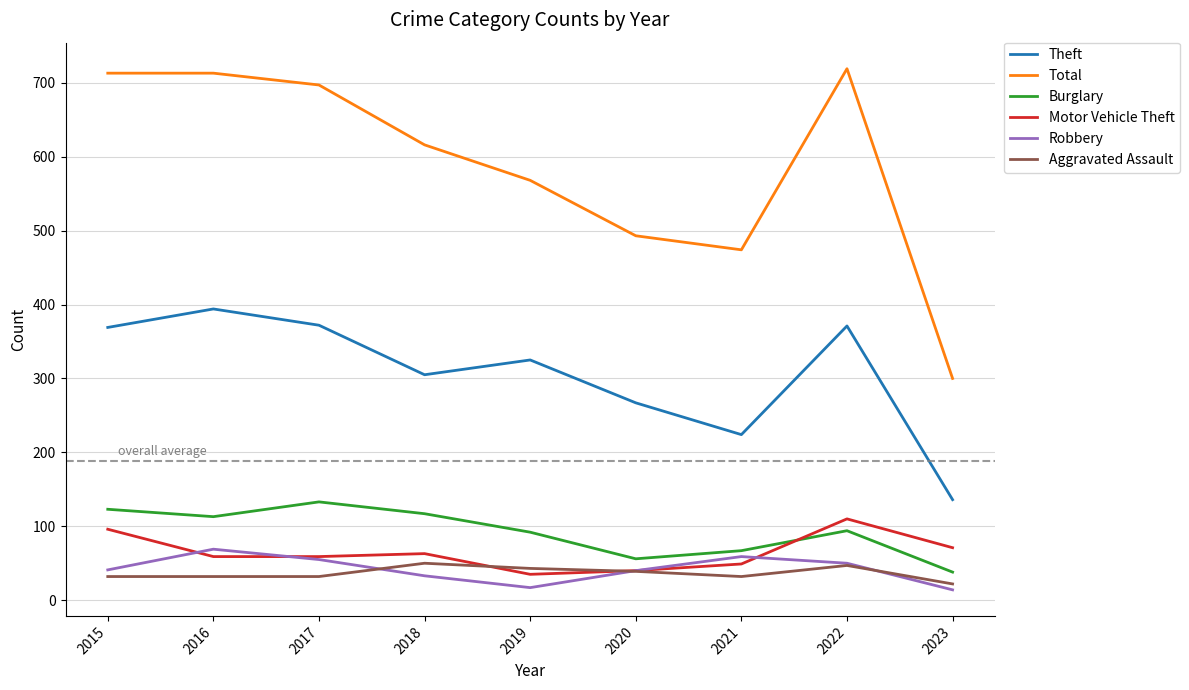

True or false: Burglary and Aggravated Assault intersect in this chart.

False